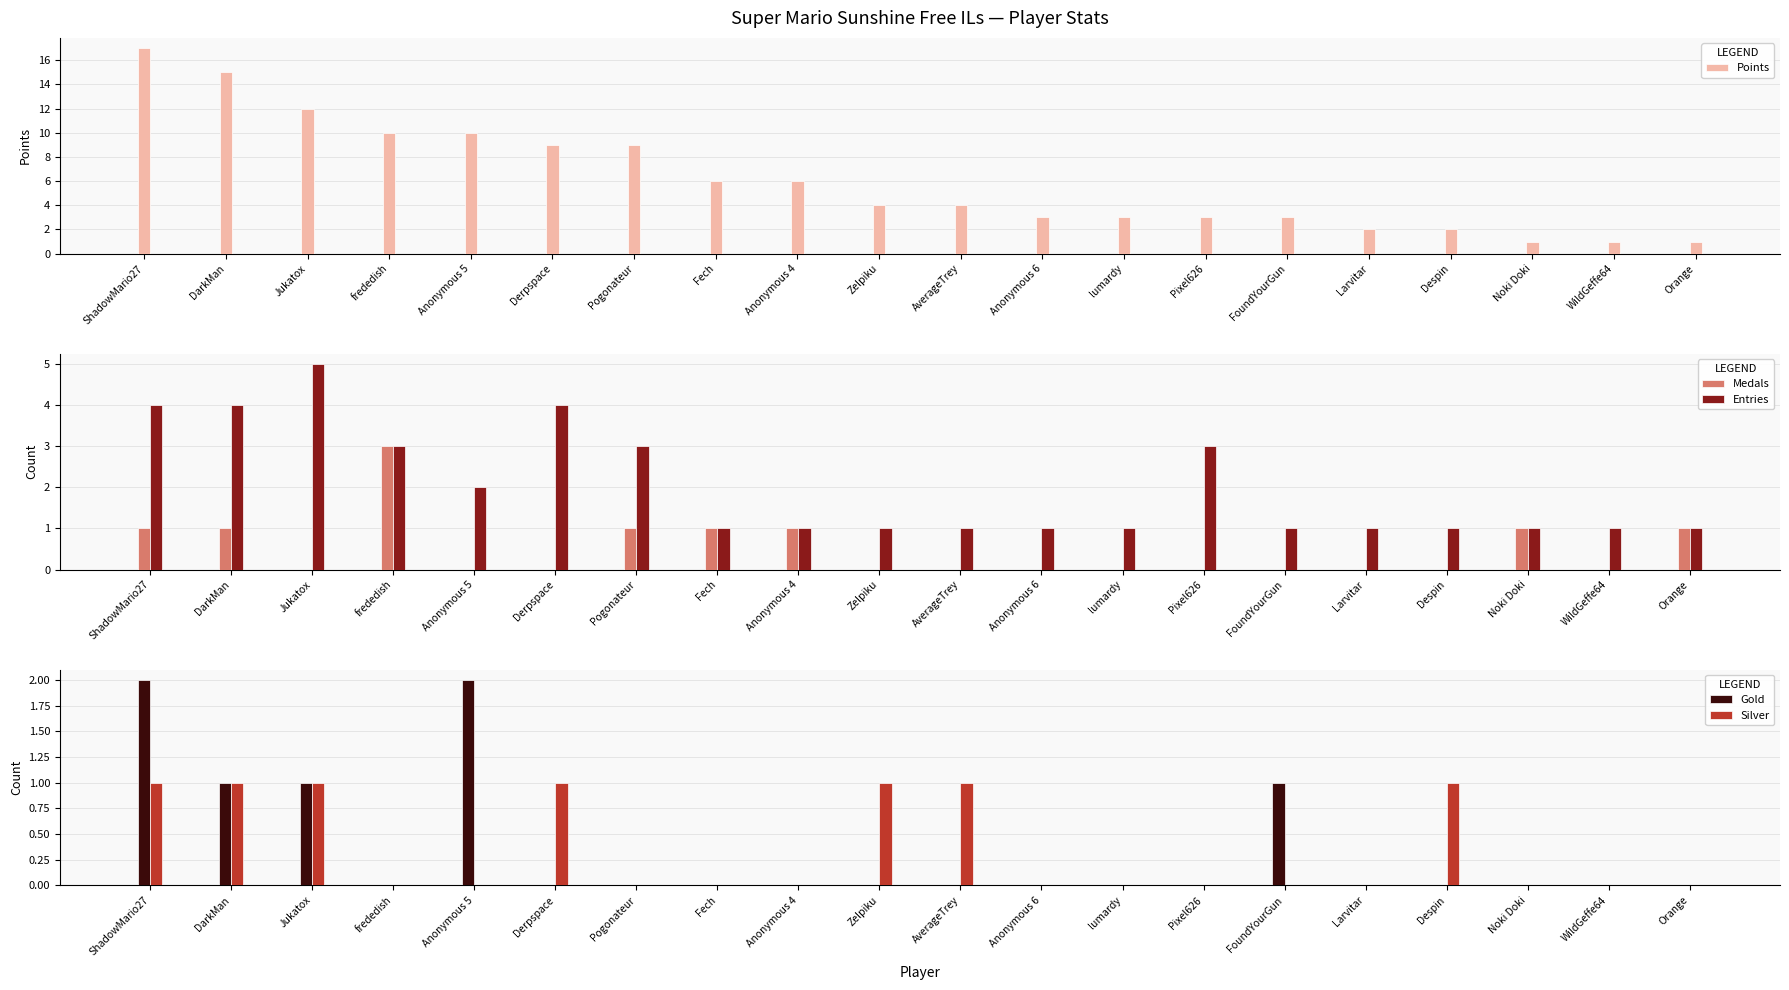

Reading left to right, list all the values displayed in this chart.

Points: 17	15	12	10	10	9	9	6	6	4	4	3	3	3	3	2	2	1	1	1
Medals: 1	1	0	3	0	0	1	1	1	0	0	0	0	0	0	0	0	1	0	1
Entries: 4	4	5	3	2	4	3	1	1	1	1	1	1	3	1	1	1	1	1	1
Gold: 2	1	1	0	2	0	0	0	0	0	0	0	0	0	1	0	0	0	0	0
Silver: 1	1	1	0	0	1	0	0	0	1	1	0	0	0	0	0	1	0	0	0